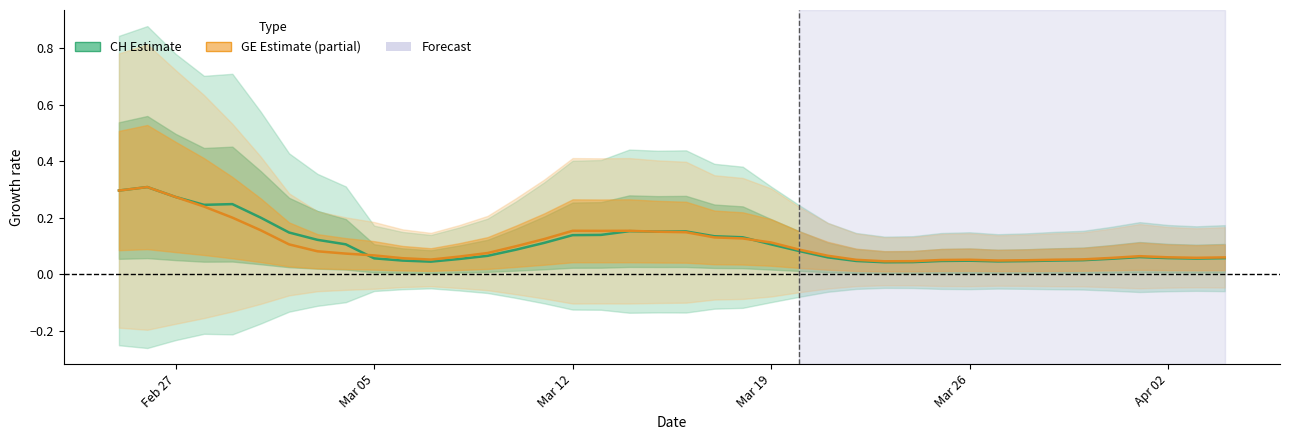

Count the number of categories in the chart.

40